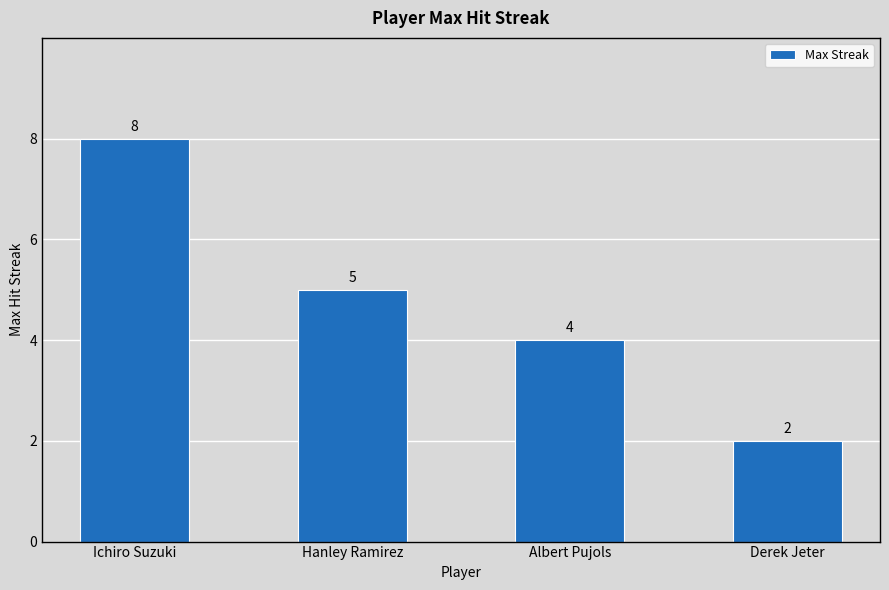

Are the bars horizontal?

No